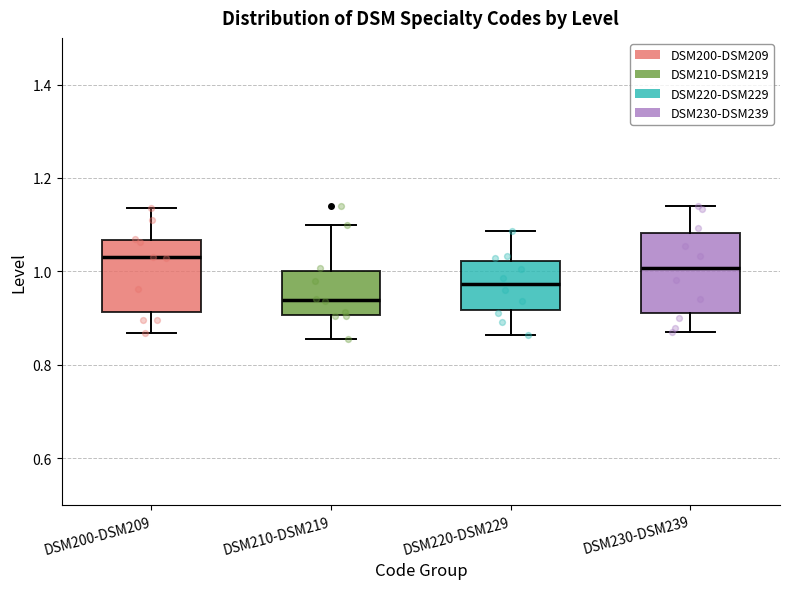

Reading left to right, read every box against the y-axis: the position of its median line, the range the box covers, and the ends of its whiskers. The values are not printed on the chart, so give them approximately, as read against the axis.

DSM200-DSM209: median 1.02, box 0.92 to 1.06, whiskers 0.86 to 1.14
DSM210-DSM219: median 0.94, box 0.90 to 1.00, whiskers 0.86 to 1.10
DSM220-DSM229: median 0.98, box 0.92 to 1.02, whiskers 0.86 to 1.08
DSM230-DSM239: median 1.00, box 0.92 to 1.08, whiskers 0.86 to 1.14